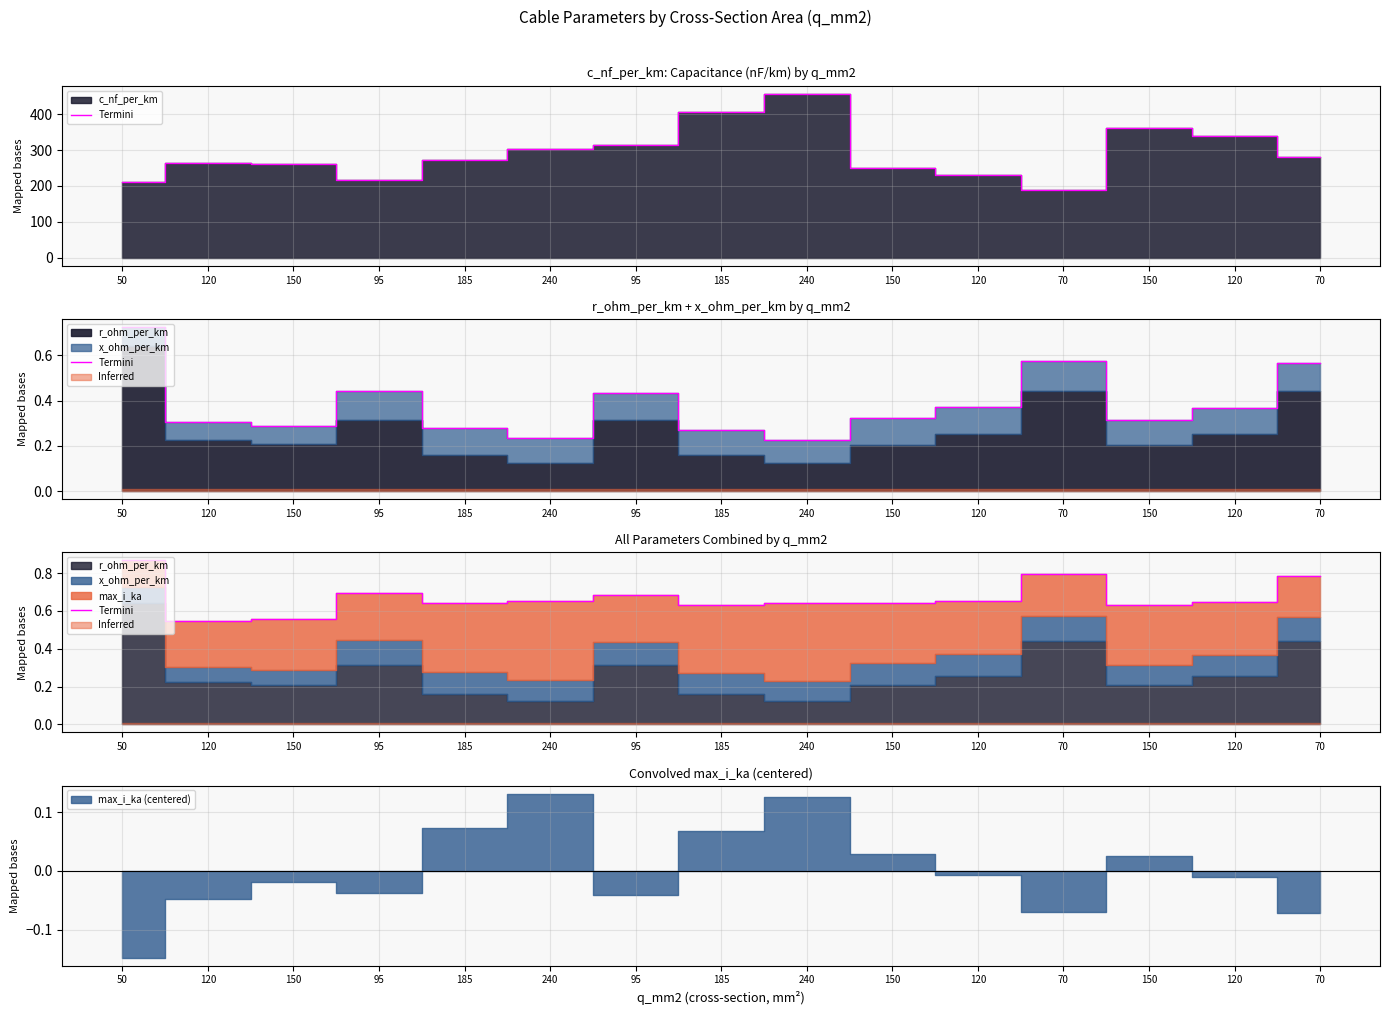

What is the label of the 10th point from the right?

240